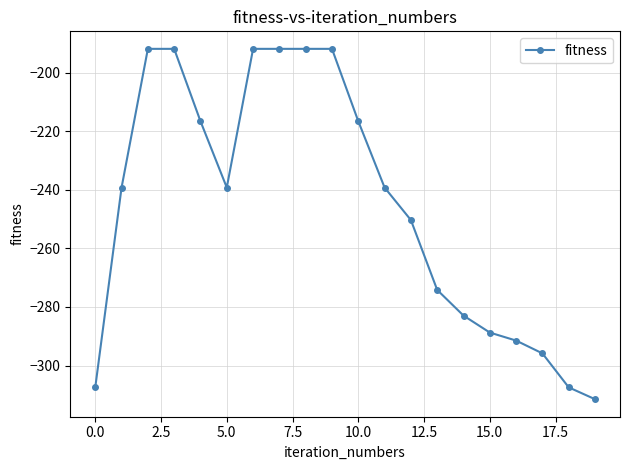

What is the difference between the maximum and second lowest values?

115.5